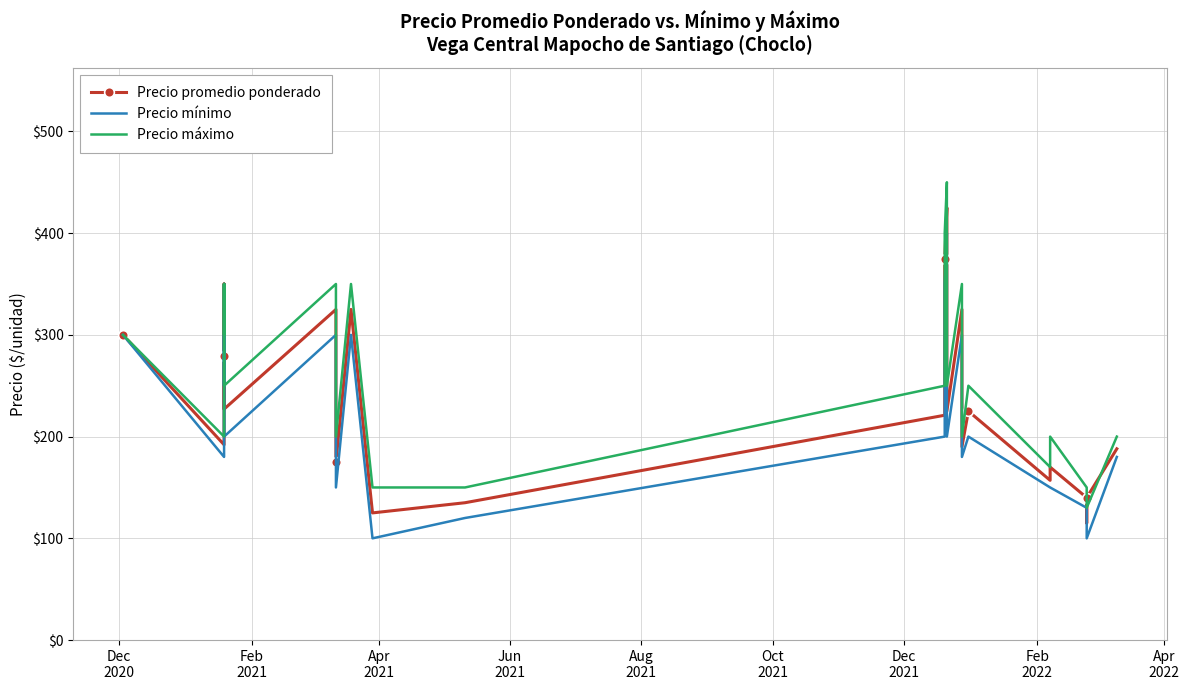

How many interior local peaks does the Precio mínimo series have?

5